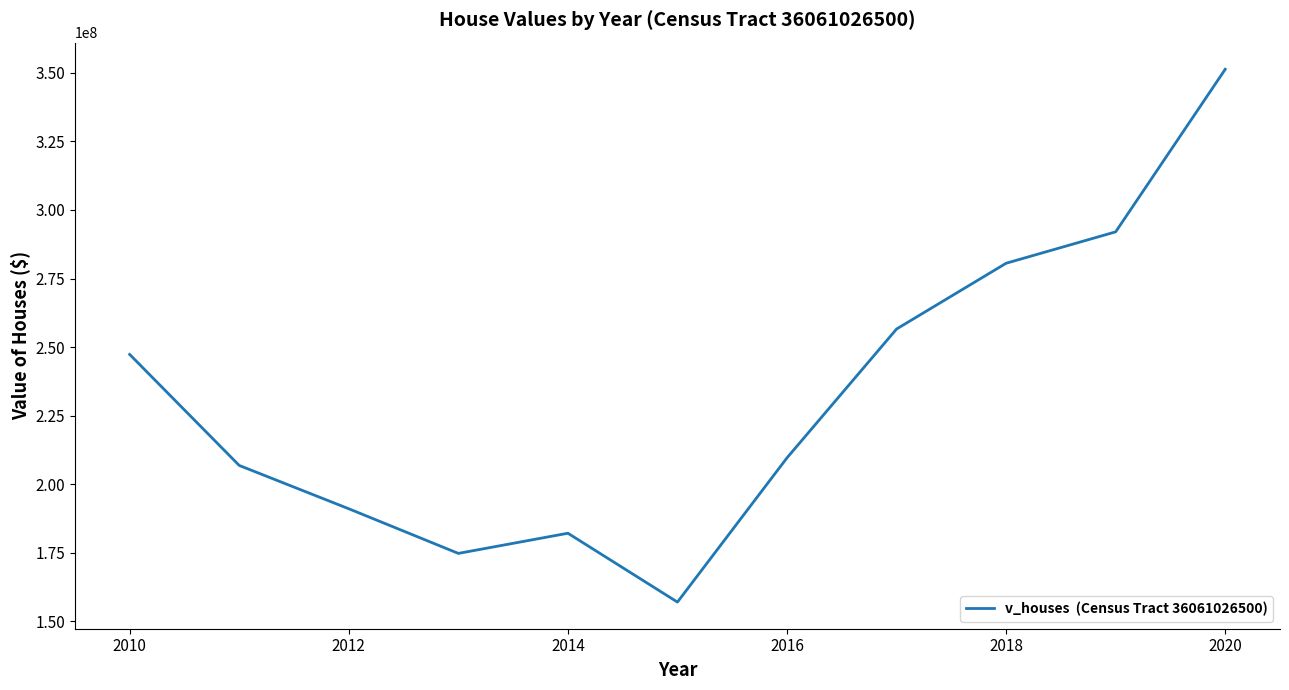

What is the smallest value displayed?

157065000